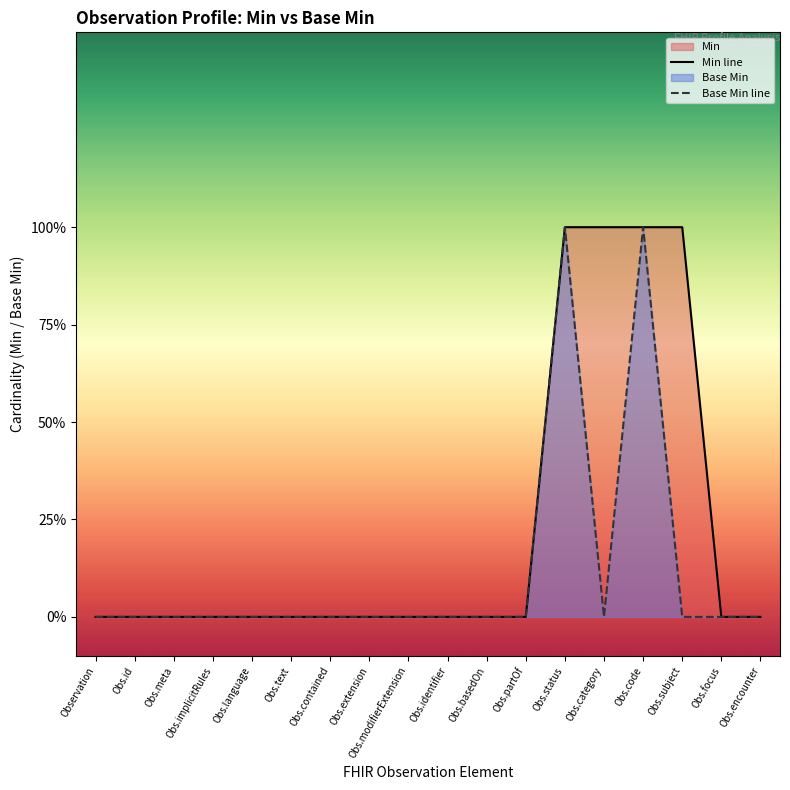

True or false: Min line has more than 0 interior local peaks.

False